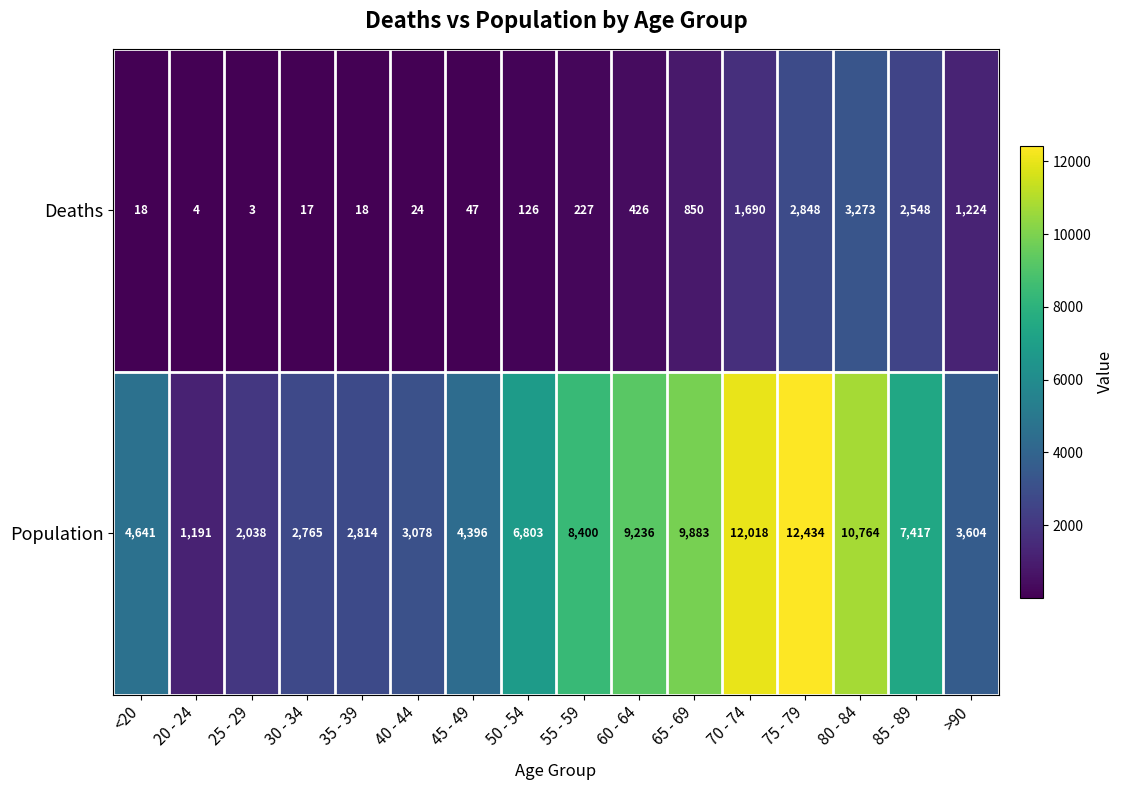

Rank the series at 55 - 59 from highest to lowest value.

Population, Deaths